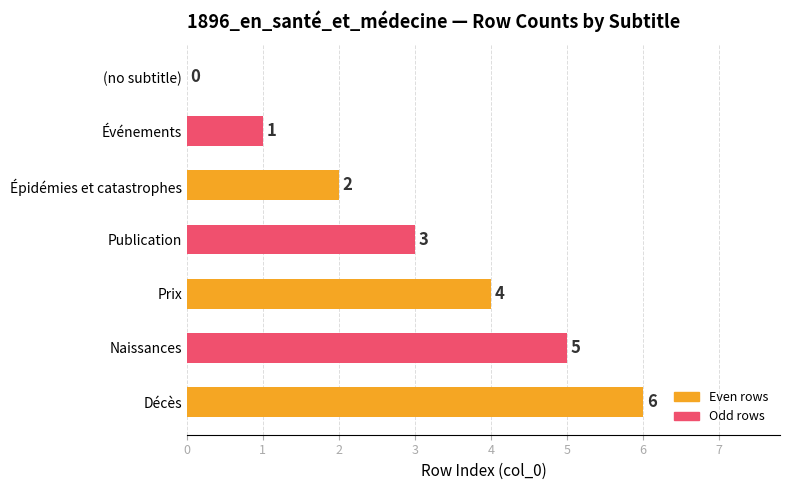

How many series are shown in this chart?

1